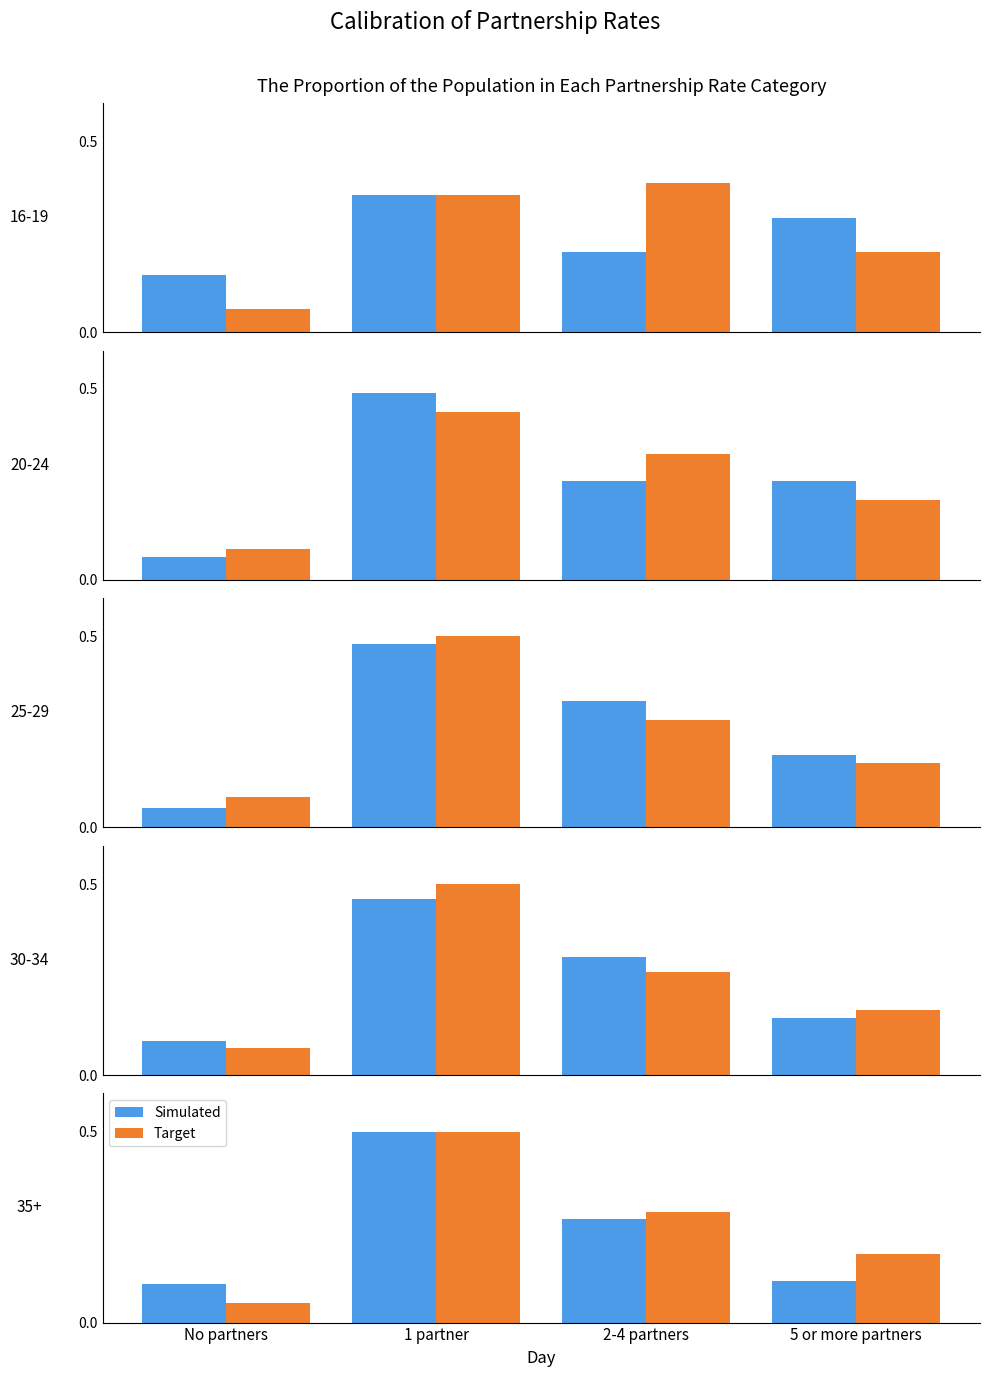

True or false: Simulated has a value of 0.5 at 1 partner.

True